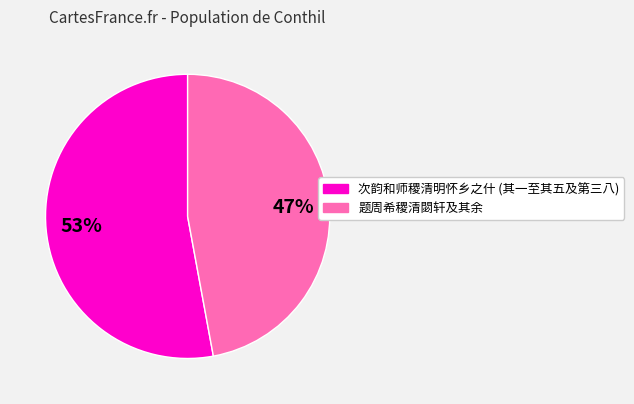

Does any single category account for the majority?

Yes